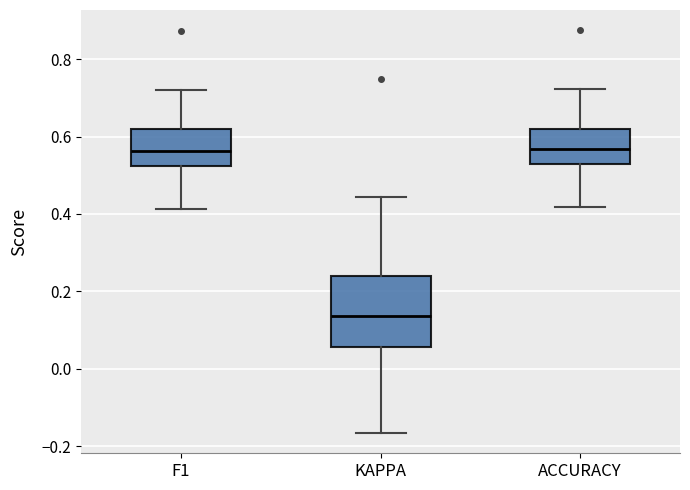

Reading left to right, read every box against the y-axis: the position of its median line, the range the box covers, and the ends of its whiskers. The values are not printed on the chart, so give them approximately, as read against the axis.

F1: median 0.56, box 0.52 to 0.62, whiskers 0.42 to 0.72
KAPPA: median 0.14, box 0.06 to 0.24, whiskers -0.16 to 0.44
ACCURACY: median 0.56, box 0.52 to 0.62, whiskers 0.42 to 0.72